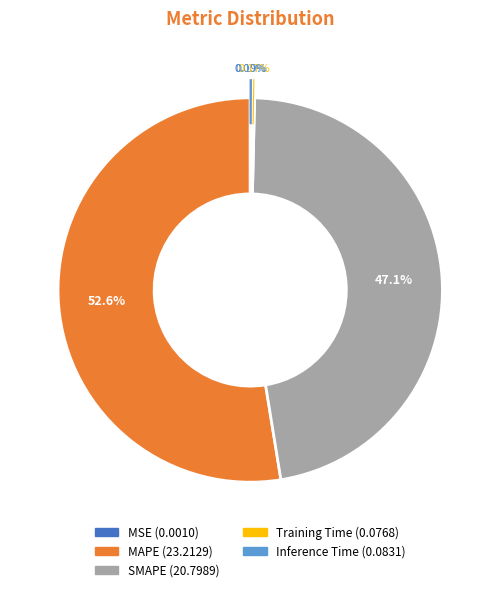

Does MAPE represent more than half of the total?

Yes